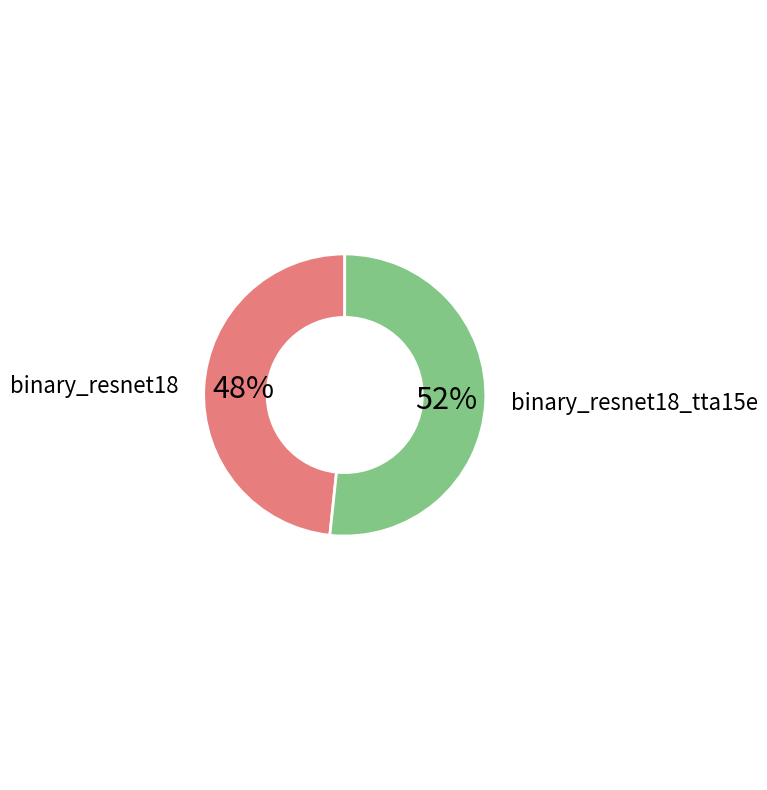

Combined, do binary_resnet18 and binary_resnet18_tta15e account for over 50%?

Yes